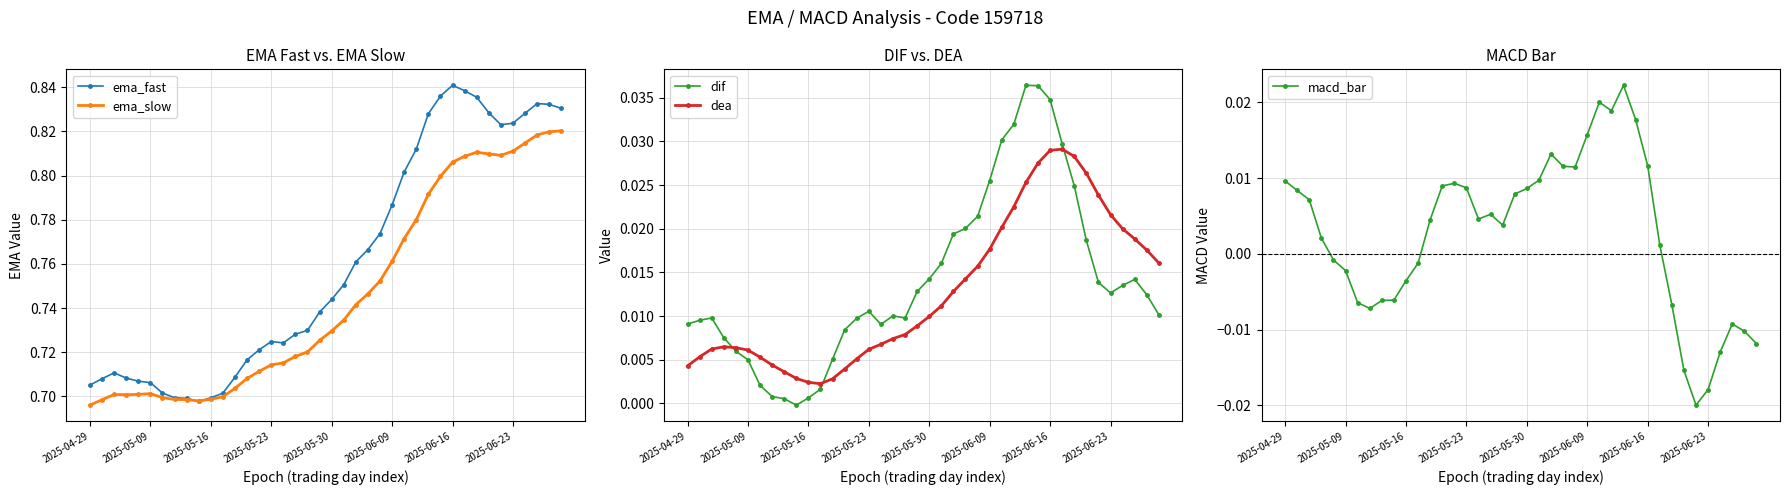

How many ema_fast values are between 0 and 1?

40